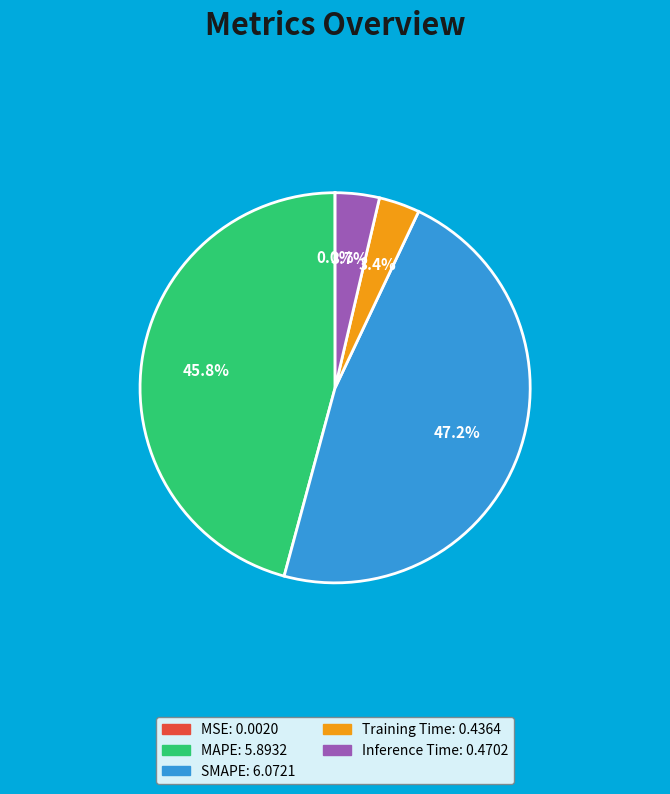

Is the sum of Inference Time and Training Time greater than half?

No